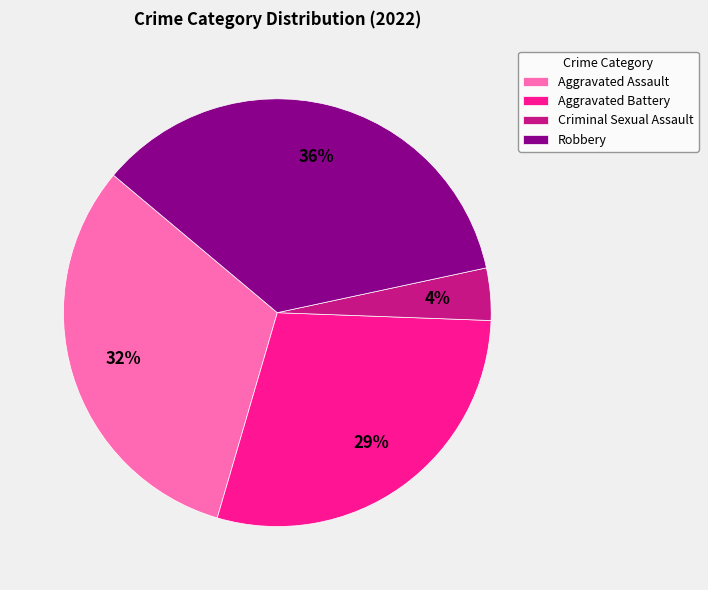

Combined, do Criminal Sexual Assault and Robbery account for over 50%?

No